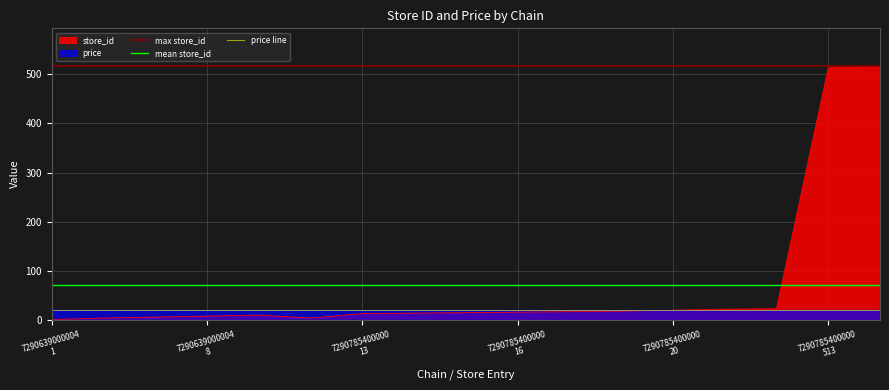

What is the maximum value for store_id?

516.0